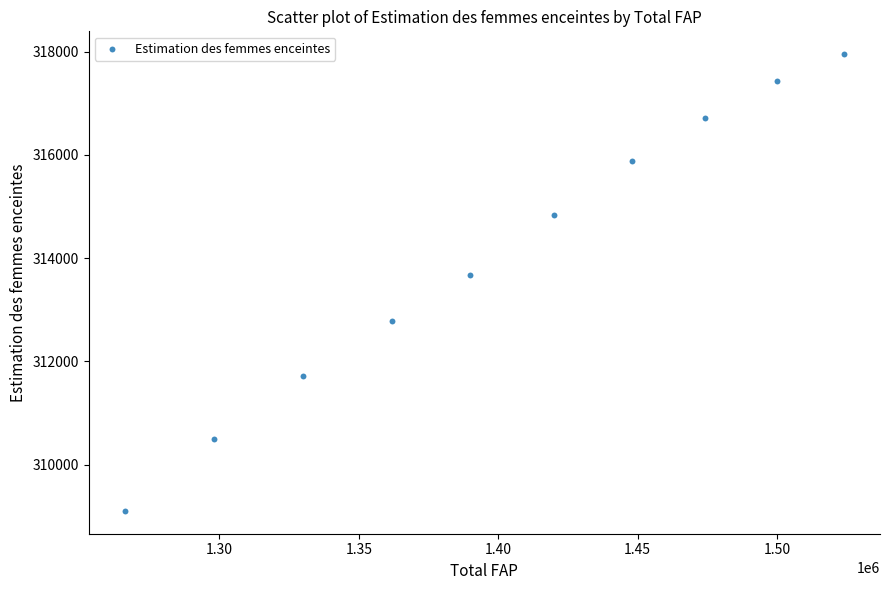

What Y value in the scatter plot is closest to 313527?

313675.3